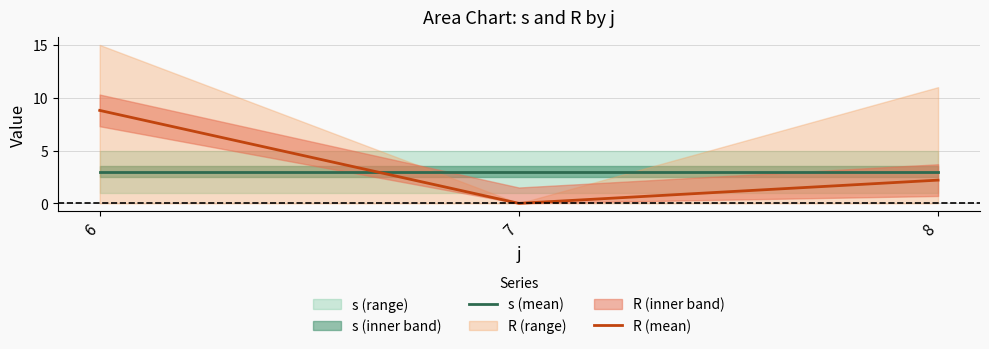

Which series changed the most between 6 and 8?

R (mean)